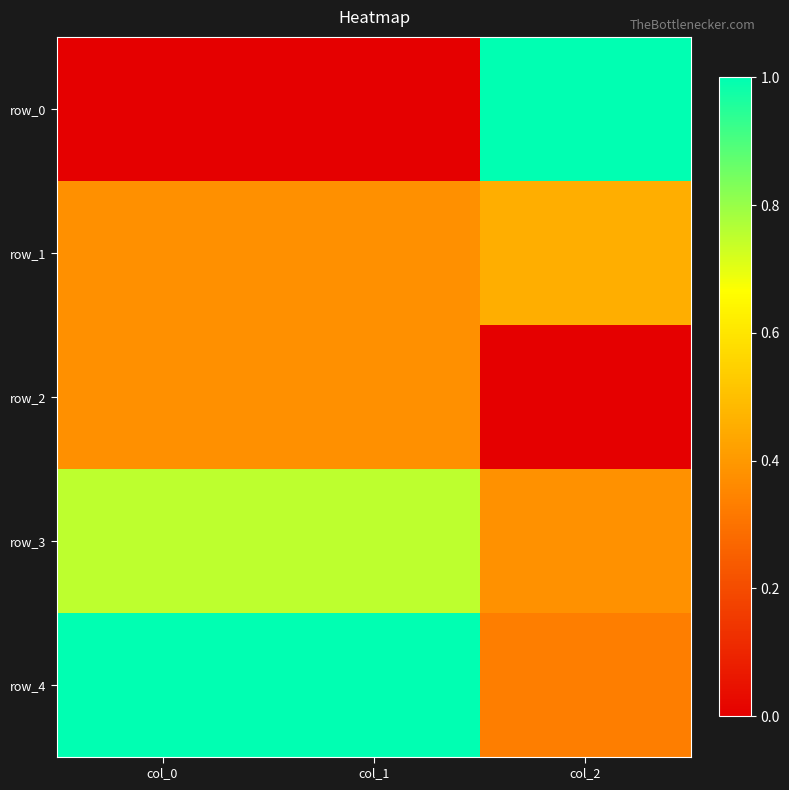

Reading left to right, list all the values displayed in this chart.

row_0: col_0=0.0	col_1=0.0	col_2=1.0
row_1: col_0=0.4	col_1=0.4	col_2=0.5
row_2: col_0=0.4	col_1=0.4	col_2=0.0
row_3: col_0=0.8	col_1=0.8	col_2=0.4
row_4: col_0=1.0	col_1=1.0	col_2=0.3